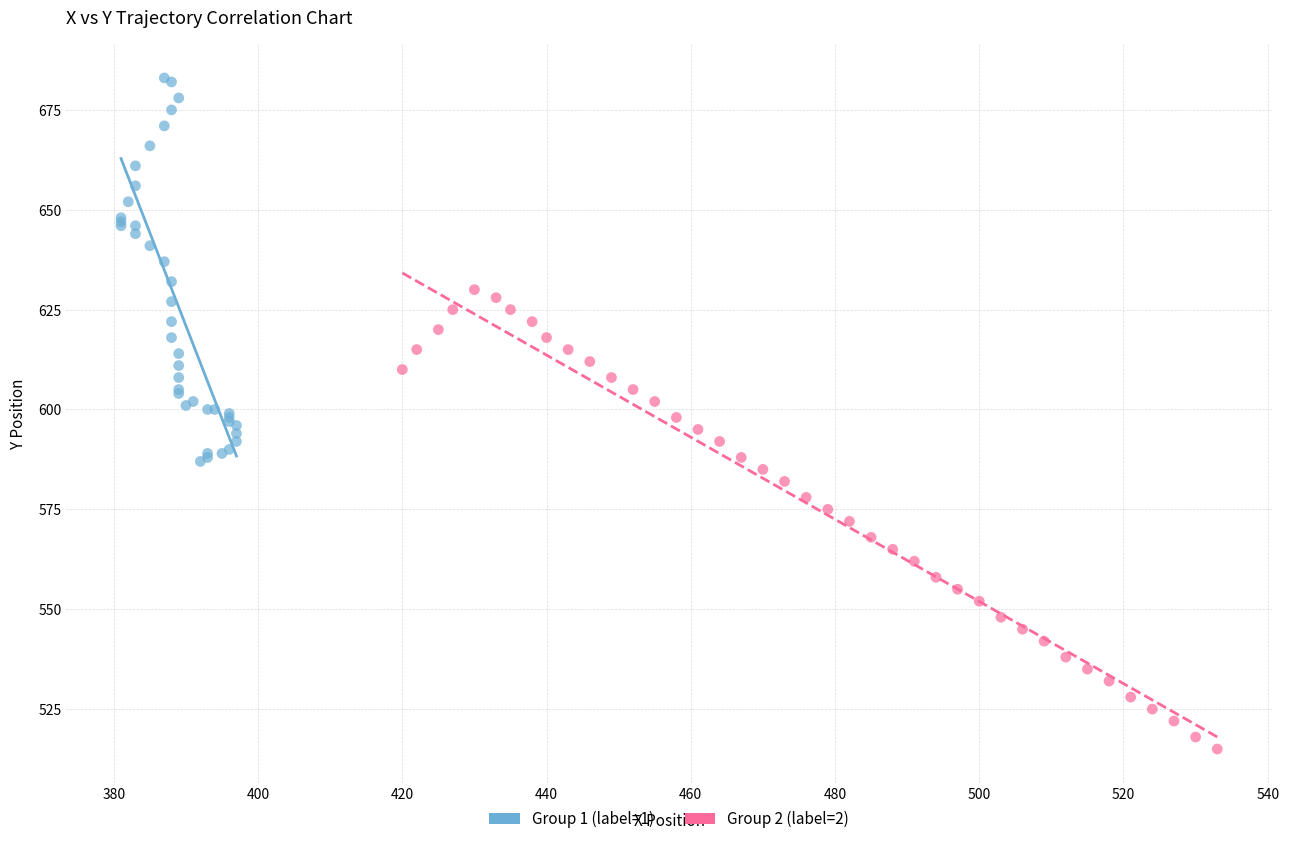

Which series contains the lowest Y value?

Group 2 (label=2)